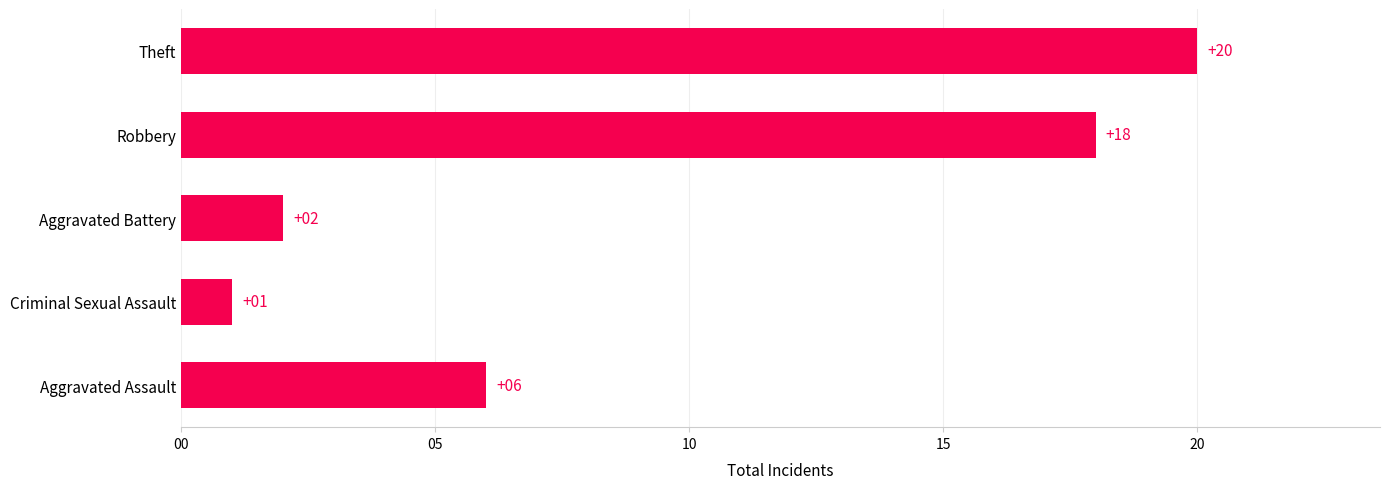

The value at Theft is 6. True or false?

False